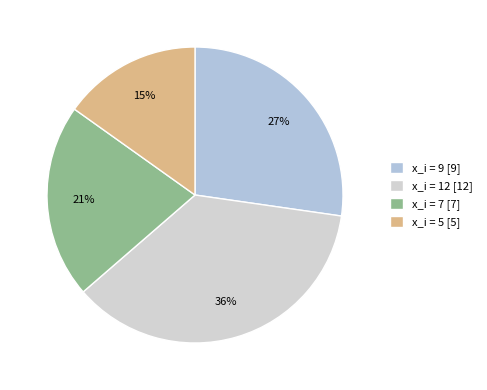

Count the number of slices in the pie.

4